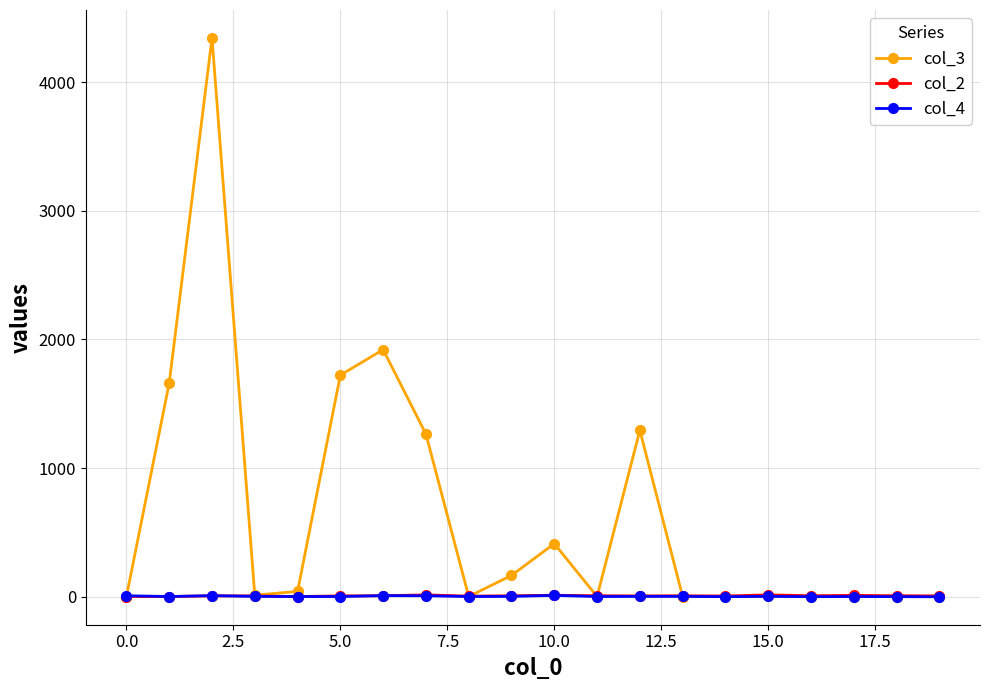

What is the maximum value shown in the chart?

4344